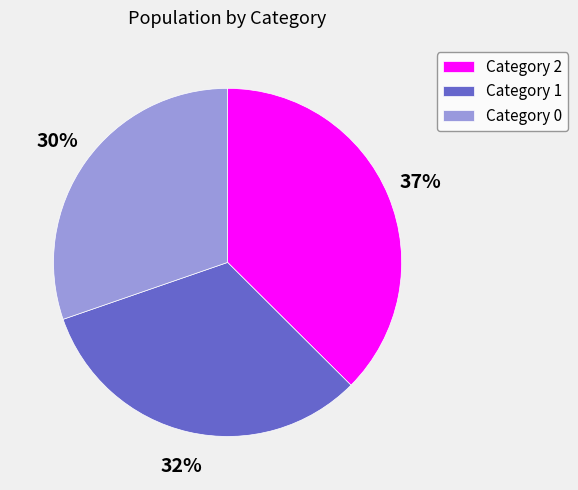

True or false: Category 0 accounts for 43% of the total.

False